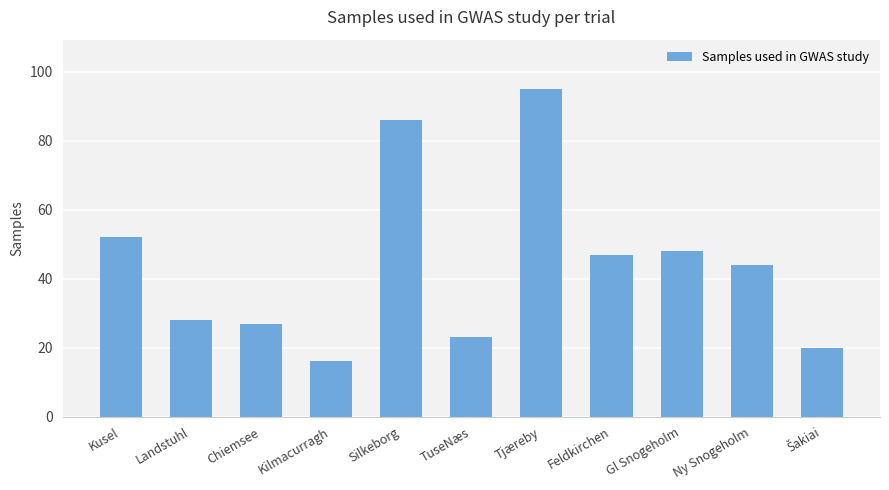

How many data points does each series have?

11